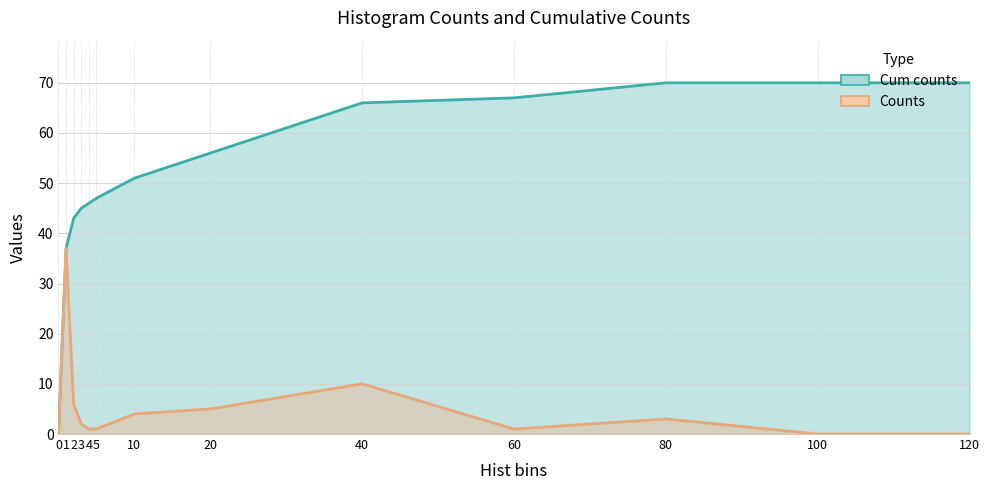

True or false: Cum counts has a value of 67 at 60.

True